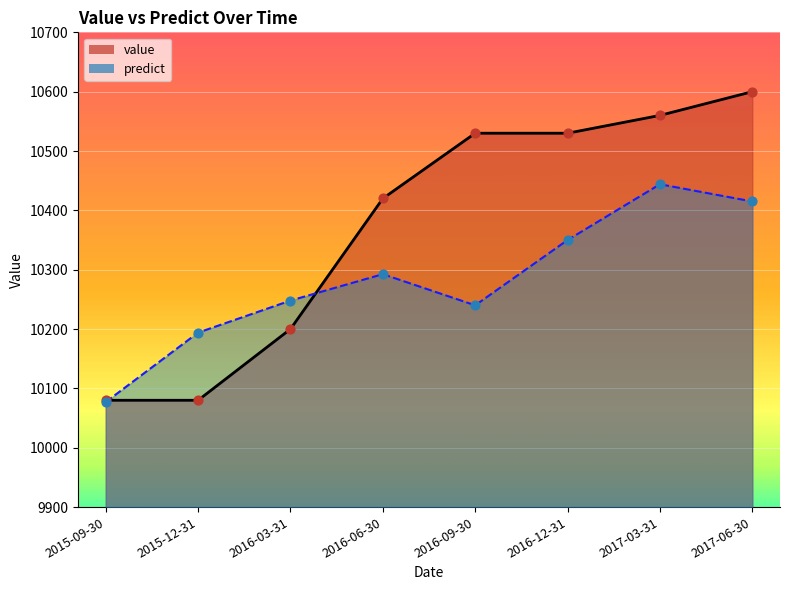

Is the value of predict at 2016-06-30 greater than the value of value at 2016-03-31?

Yes